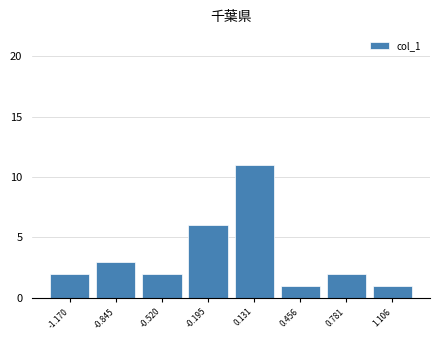

Reading left to right, transcribe this chart: for each bar, give the range it covers on the x-axis and its height. Neither the bar edges nor the heights are printed on the chart, so give them approximately, as read against the axes.

-1.35 to -1.00: 2
-1.00 to -0.70: 3
-0.70 to -0.35: 2
-0.35 to -0.05: 6
-0.05 to 0.30: 11
0.30 to 0.60: 1
0.60 to 0.95: 2
0.95 to 1.25: 1